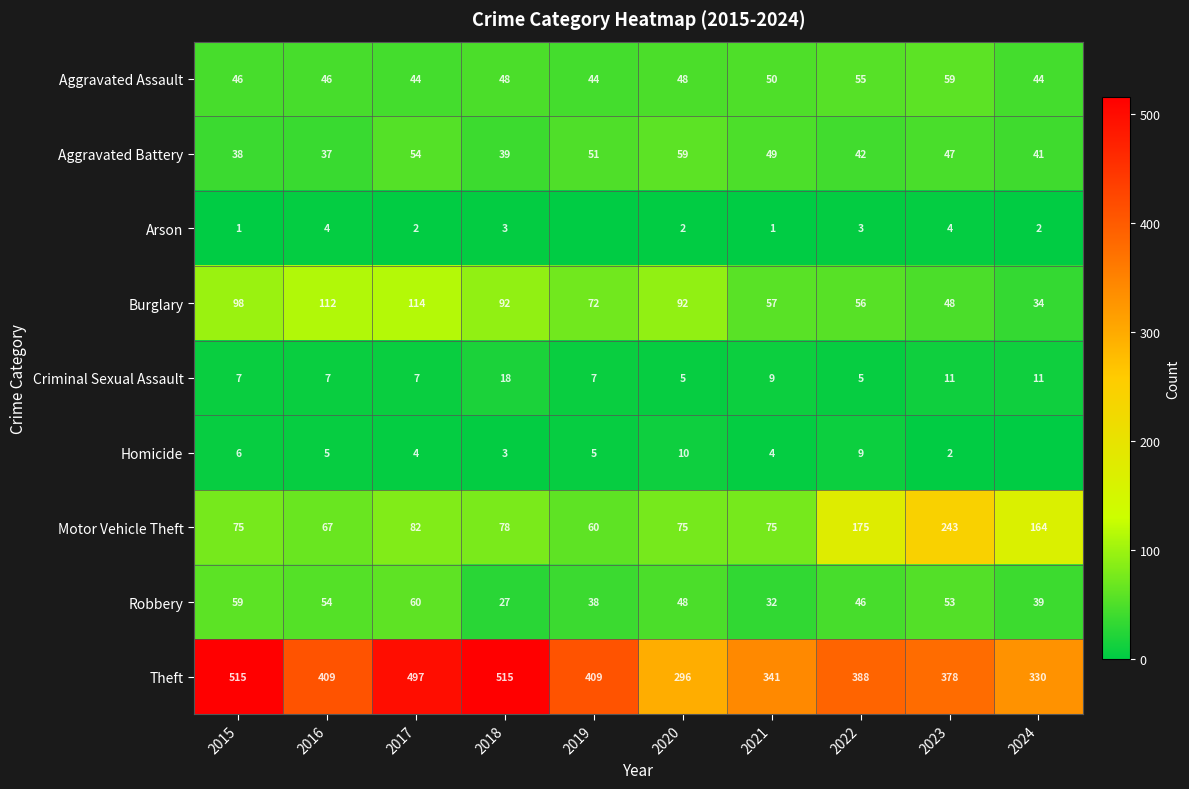

What is the sum of the Burglary values at 2021 and 2016?

169